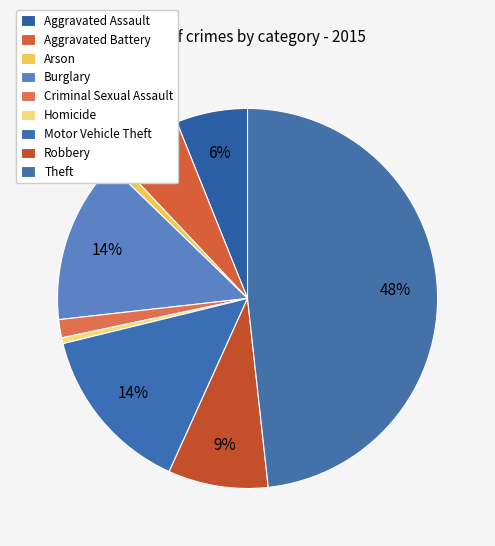

Approximately how many times larger is the value at Motor Vehicle Theft compared to Burglary?

1.0